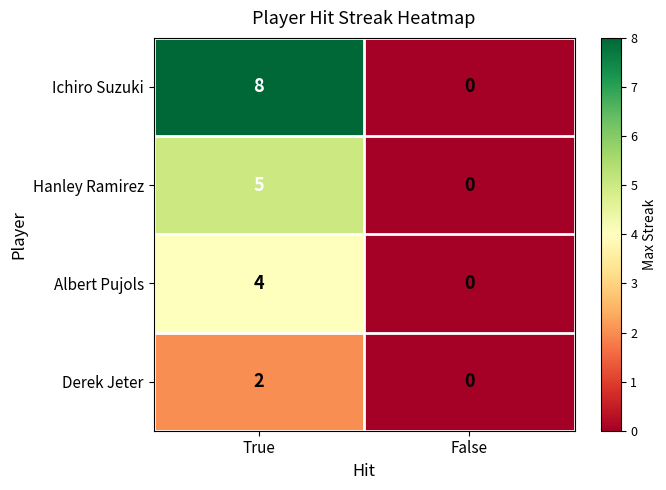

How many values in Albert Pujols are above zero?

1